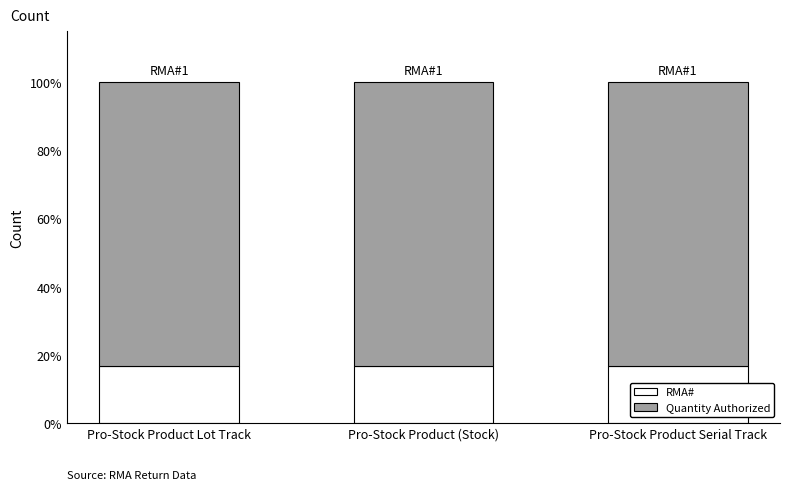

How many data points does each series have?

3